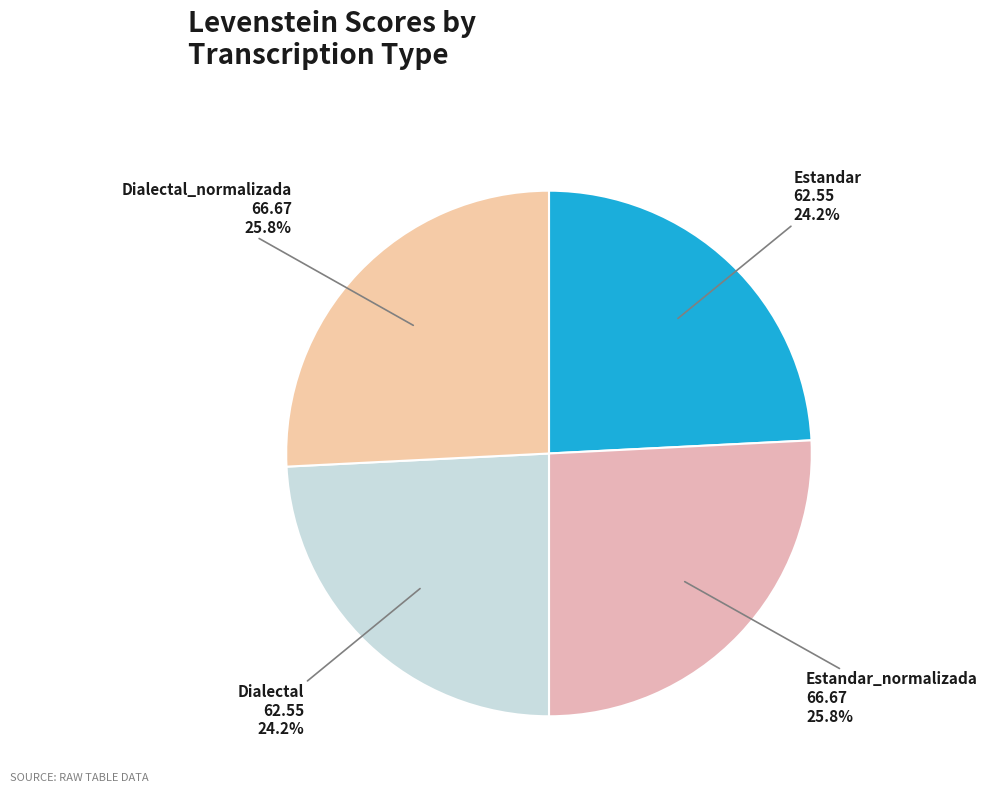

Which category has the smallest portion of the pie?

Estandar